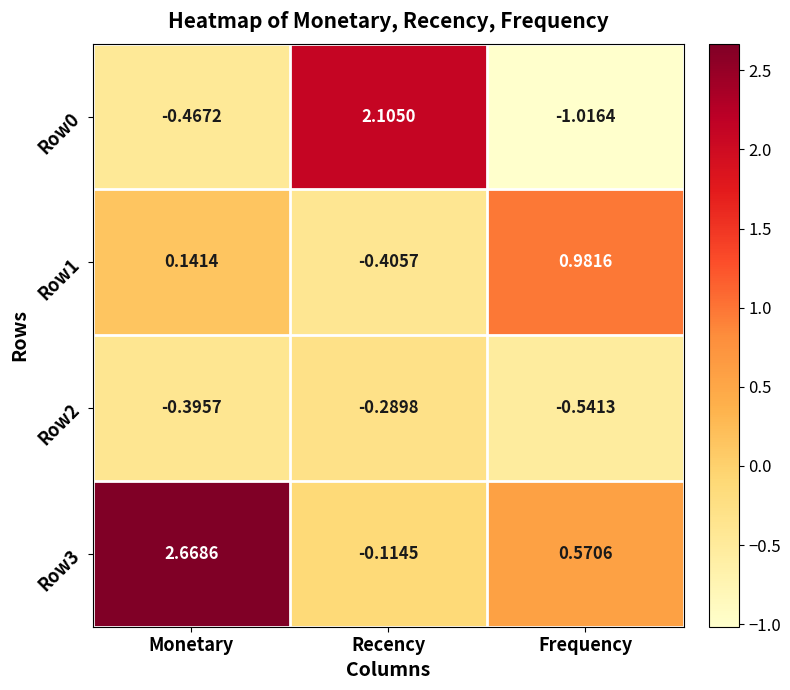

At which category does the chart reach its peak across all series?

Monetary